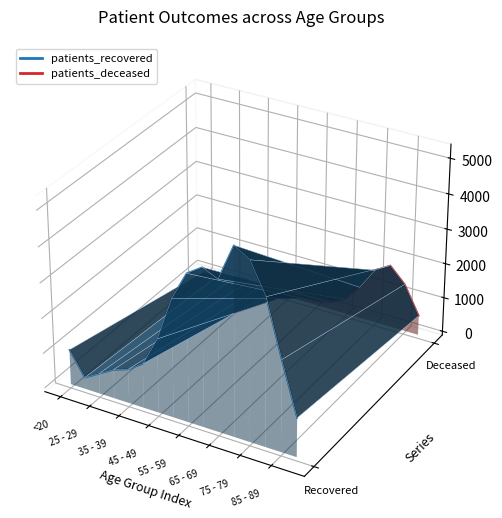

Which series ends up on top after the final intersection of patients_recovered and patients_deceased?

patients_deceased